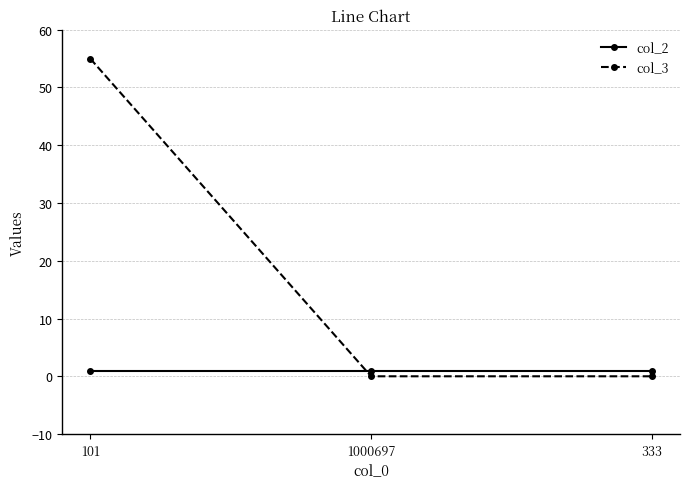

What are all the series names shown in the legend?

col_2, col_3